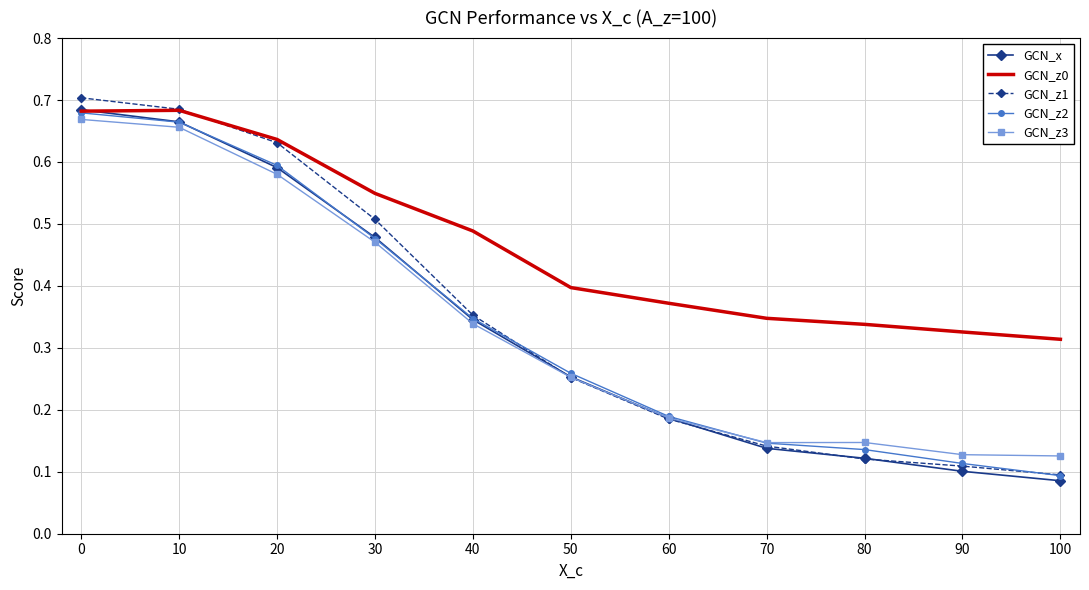

Which series has the largest range (max minus min)?

GCN_z1